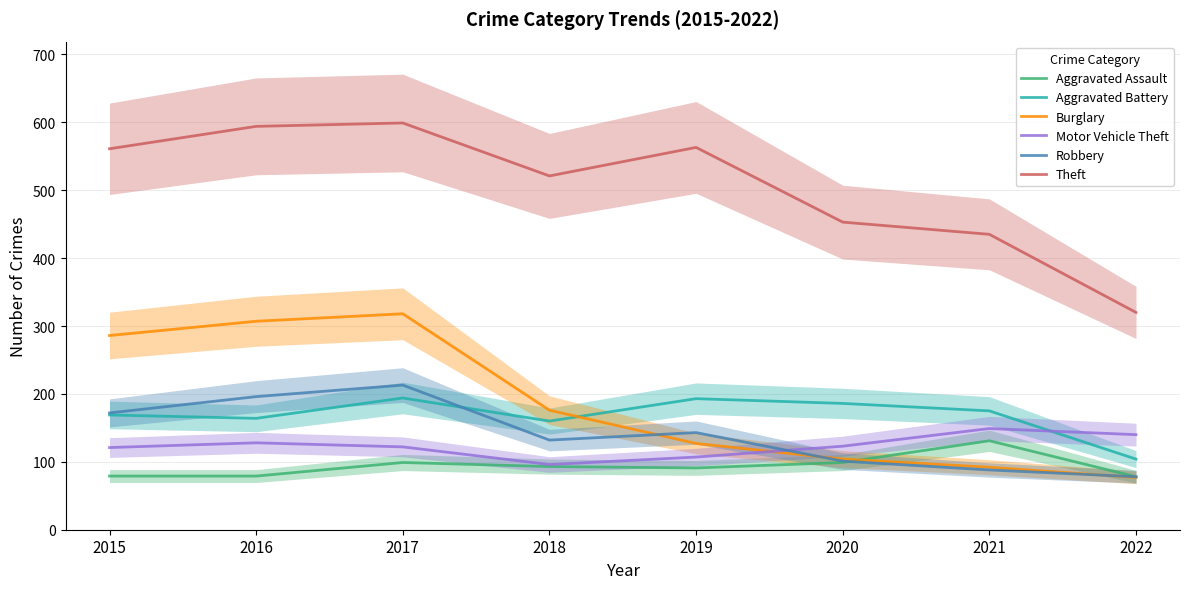

Reading right to left, what are all the values shown in this chart?

Aggravated Assault: 78	131	99	91	93	99	79	79
Aggravated Battery: 104	175	186	193	160	194	164	169
Burglary: 77	92	104	127	176	318	307	286
Motor Vehicle Theft: 140	149	123	107	96	122	128	121
Robbery: 78	88	101	143	132	213	196	172
Theft: 320	435	453	563	521	599	594	561